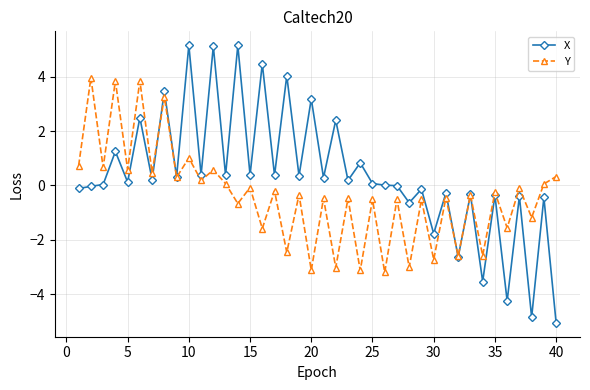

What is the greatest value displayed?

5.2